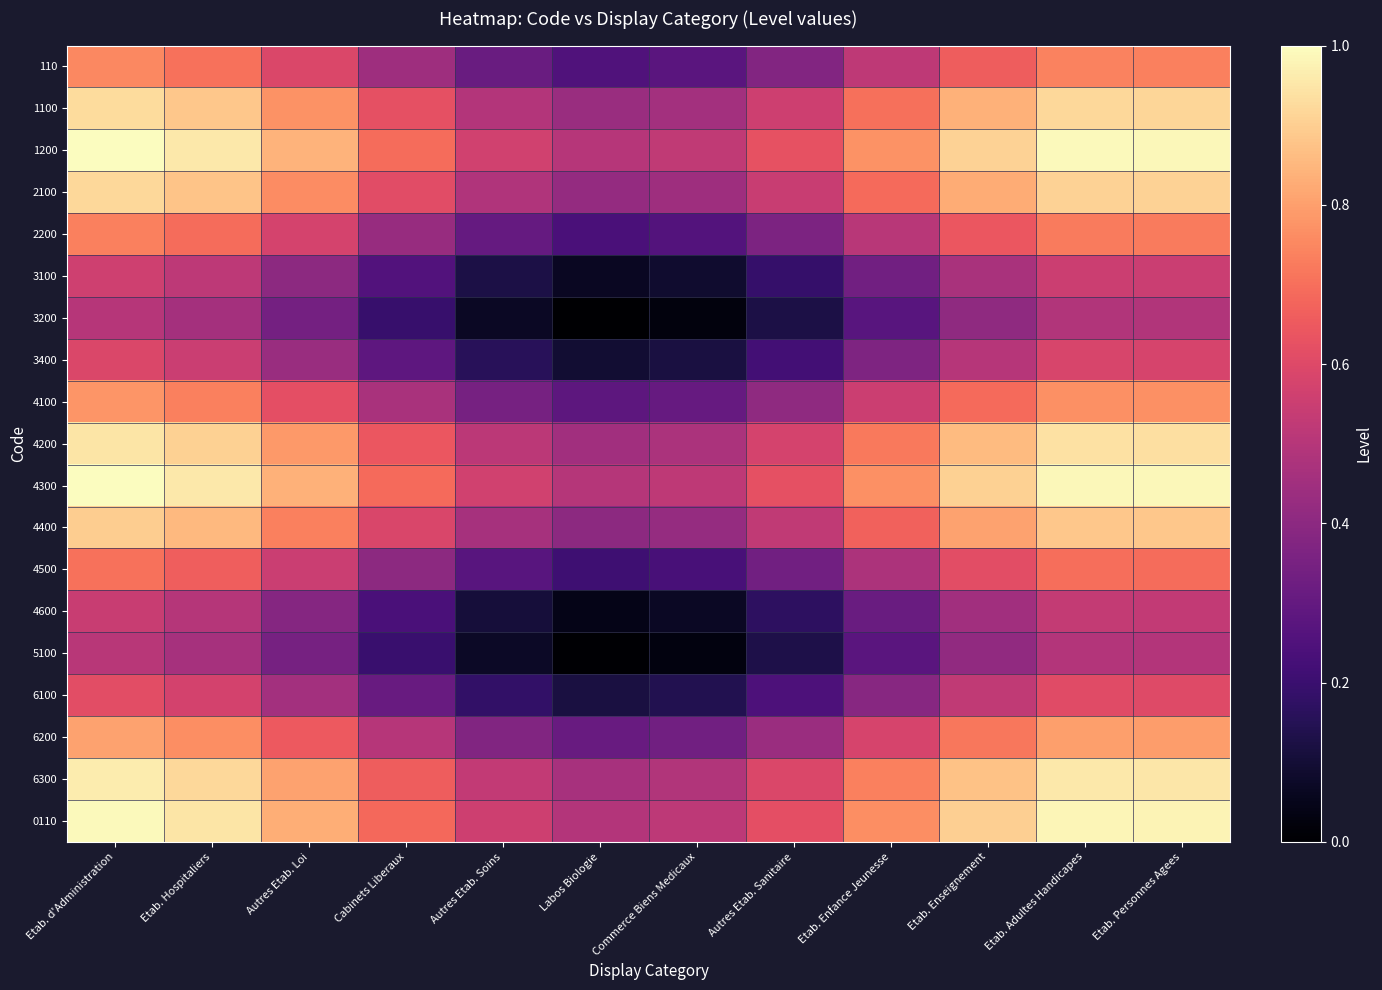

Reading left to right, what are all the values shown in this chart?

110: Etab. d'Administration=0.8	Etab. Hospitaliers=0.7	Autres Etab. Loi=0.6	Cabinets Liberaux=0.4	Autres Etab. Soins=0.3	Labos Biologie=0.3	Commerce Biens Medicaux=0.3	Autres Etab. Sanitaire=0.4	Etab. Enfance Jeunesse=0.5	Etab. Enseignement=0.7	Etab. Adultes Handicapes=0.7	Etab. Personnes Agees=0.7
1100: Etab. d'Administration=0.9	Etab. Hospitaliers=0.9	Autres Etab. Loi=0.8	Cabinets Liberaux=0.6	Autres Etab. Soins=0.5	Labos Biologie=0.4	Commerce Biens Medicaux=0.5	Autres Etab. Sanitaire=0.6	Etab. Enfance Jeunesse=0.7	Etab. Enseignement=0.8	Etab. Adultes Handicapes=0.9	Etab. Personnes Agees=0.9
1200: Etab. d'Administration=1.0	Etab. Hospitaliers=1.0	Autres Etab. Loi=0.8	Cabinets Liberaux=0.7	Autres Etab. Soins=0.6	Labos Biologie=0.5	Commerce Biens Medicaux=0.5	Autres Etab. Sanitaire=0.6	Etab. Enfance Jeunesse=0.8	Etab. Enseignement=0.9	Etab. Adultes Handicapes=1.0	Etab. Personnes Agees=1.0
2100: Etab. d'Administration=0.9	Etab. Hospitaliers=0.9	Autres Etab. Loi=0.8	Cabinets Liberaux=0.6	Autres Etab. Soins=0.5	Labos Biologie=0.4	Commerce Biens Medicaux=0.4	Autres Etab. Sanitaire=0.5	Etab. Enfance Jeunesse=0.7	Etab. Enseignement=0.8	Etab. Adultes Handicapes=0.9	Etab. Personnes Agees=0.9
2200: Etab. d'Administration=0.7	Etab. Hospitaliers=0.7	Autres Etab. Loi=0.6	Cabinets Liberaux=0.4	Autres Etab. Soins=0.3	Labos Biologie=0.2	Commerce Biens Medicaux=0.3	Autres Etab. Sanitaire=0.4	Etab. Enfance Jeunesse=0.5	Etab. Enseignement=0.6	Etab. Adultes Handicapes=0.7	Etab. Personnes Agees=0.7
3100: Etab. d'Administration=0.6	Etab. Hospitaliers=0.5	Autres Etab. Loi=0.4	Cabinets Liberaux=0.3	Autres Etab. Soins=0.1	Labos Biologie=0.1	Commerce Biens Medicaux=0.1	Autres Etab. Sanitaire=0.2	Etab. Enfance Jeunesse=0.3	Etab. Enseignement=0.5	Etab. Adultes Handicapes=0.6	Etab. Personnes Agees=0.5
3200: Etab. d'Administration=0.5	Etab. Hospitaliers=0.5	Autres Etab. Loi=0.3	Cabinets Liberaux=0.2	Autres Etab. Soins=0.1	Labos Biologie=0.0	Commerce Biens Medicaux=0.0	Autres Etab. Sanitaire=0.1	Etab. Enfance Jeunesse=0.3	Etab. Enseignement=0.4	Etab. Adultes Handicapes=0.5	Etab. Personnes Agees=0.5
3400: Etab. d'Administration=0.6	Etab. Hospitaliers=0.5	Autres Etab. Loi=0.4	Cabinets Liberaux=0.3	Autres Etab. Soins=0.2	Labos Biologie=0.1	Commerce Biens Medicaux=0.1	Autres Etab. Sanitaire=0.2	Etab. Enfance Jeunesse=0.4	Etab. Enseignement=0.5	Etab. Adultes Handicapes=0.6	Etab. Personnes Agees=0.6
4100: Etab. d'Administration=0.8	Etab. Hospitaliers=0.7	Autres Etab. Loi=0.6	Cabinets Liberaux=0.5	Autres Etab. Soins=0.3	Labos Biologie=0.3	Commerce Biens Medicaux=0.3	Autres Etab. Sanitaire=0.4	Etab. Enfance Jeunesse=0.6	Etab. Enseignement=0.7	Etab. Adultes Handicapes=0.8	Etab. Personnes Agees=0.8
4200: Etab. d'Administration=0.9	Etab. Hospitaliers=0.9	Autres Etab. Loi=0.8	Cabinets Liberaux=0.6	Autres Etab. Soins=0.5	Labos Biologie=0.5	Commerce Biens Medicaux=0.5	Autres Etab. Sanitaire=0.6	Etab. Enfance Jeunesse=0.7	Etab. Enseignement=0.9	Etab. Adultes Handicapes=0.9	Etab. Personnes Agees=0.9
4300: Etab. d'Administration=1.0	Etab. Hospitaliers=1.0	Autres Etab. Loi=0.8	Cabinets Liberaux=0.7	Autres Etab. Soins=0.6	Labos Biologie=0.5	Commerce Biens Medicaux=0.5	Autres Etab. Sanitaire=0.6	Etab. Enfance Jeunesse=0.8	Etab. Enseignement=0.9	Etab. Adultes Handicapes=1.0	Etab. Personnes Agees=1.0
4400: Etab. d'Administration=0.9	Etab. Hospitaliers=0.9	Autres Etab. Loi=0.7	Cabinets Liberaux=0.6	Autres Etab. Soins=0.5	Labos Biologie=0.4	Commerce Biens Medicaux=0.4	Autres Etab. Sanitaire=0.5	Etab. Enfance Jeunesse=0.7	Etab. Enseignement=0.8	Etab. Adultes Handicapes=0.9	Etab. Personnes Agees=0.9
4500: Etab. d'Administration=0.7	Etab. Hospitaliers=0.7	Autres Etab. Loi=0.5	Cabinets Liberaux=0.4	Autres Etab. Soins=0.3	Labos Biologie=0.2	Commerce Biens Medicaux=0.2	Autres Etab. Sanitaire=0.3	Etab. Enfance Jeunesse=0.5	Etab. Enseignement=0.6	Etab. Adultes Handicapes=0.7	Etab. Personnes Agees=0.7
4600: Etab. d'Administration=0.5	Etab. Hospitaliers=0.5	Autres Etab. Loi=0.4	Cabinets Liberaux=0.2	Autres Etab. Soins=0.1	Labos Biologie=0.0	Commerce Biens Medicaux=0.1	Autres Etab. Sanitaire=0.2	Etab. Enfance Jeunesse=0.3	Etab. Enseignement=0.5	Etab. Adultes Handicapes=0.5	Etab. Personnes Agees=0.5
5100: Etab. d'Administration=0.5	Etab. Hospitaliers=0.5	Autres Etab. Loi=0.3	Cabinets Liberaux=0.2	Autres Etab. Soins=0.1	Labos Biologie=0.0	Commerce Biens Medicaux=0.0	Autres Etab. Sanitaire=0.1	Etab. Enfance Jeunesse=0.3	Etab. Enseignement=0.4	Etab. Adultes Handicapes=0.5	Etab. Personnes Agees=0.5
6100: Etab. d'Administration=0.6	Etab. Hospitaliers=0.6	Autres Etab. Loi=0.5	Cabinets Liberaux=0.3	Autres Etab. Soins=0.2	Labos Biologie=0.1	Commerce Biens Medicaux=0.1	Autres Etab. Sanitaire=0.2	Etab. Enfance Jeunesse=0.4	Etab. Enseignement=0.5	Etab. Adultes Handicapes=0.6	Etab. Personnes Agees=0.6
6200: Etab. d'Administration=0.8	Etab. Hospitaliers=0.8	Autres Etab. Loi=0.6	Cabinets Liberaux=0.5	Autres Etab. Soins=0.4	Labos Biologie=0.3	Commerce Biens Medicaux=0.3	Autres Etab. Sanitaire=0.4	Etab. Enfance Jeunesse=0.6	Etab. Enseignement=0.7	Etab. Adultes Handicapes=0.8	Etab. Personnes Agees=0.8
6300: Etab. d'Administration=1.0	Etab. Hospitaliers=0.9	Autres Etab. Loi=0.8	Cabinets Liberaux=0.7	Autres Etab. Soins=0.5	Labos Biologie=0.5	Commerce Biens Medicaux=0.5	Autres Etab. Sanitaire=0.6	Etab. Enfance Jeunesse=0.7	Etab. Enseignement=0.9	Etab. Adultes Handicapes=1.0	Etab. Personnes Agees=1.0
0110: Etab. d'Administration=1.0	Etab. Hospitaliers=0.9	Autres Etab. Loi=0.8	Cabinets Liberaux=0.7	Autres Etab. Soins=0.6	Labos Biologie=0.5	Commerce Biens Medicaux=0.5	Autres Etab. Sanitaire=0.6	Etab. Enfance Jeunesse=0.8	Etab. Enseignement=0.9	Etab. Adultes Handicapes=1.0	Etab. Personnes Agees=1.0